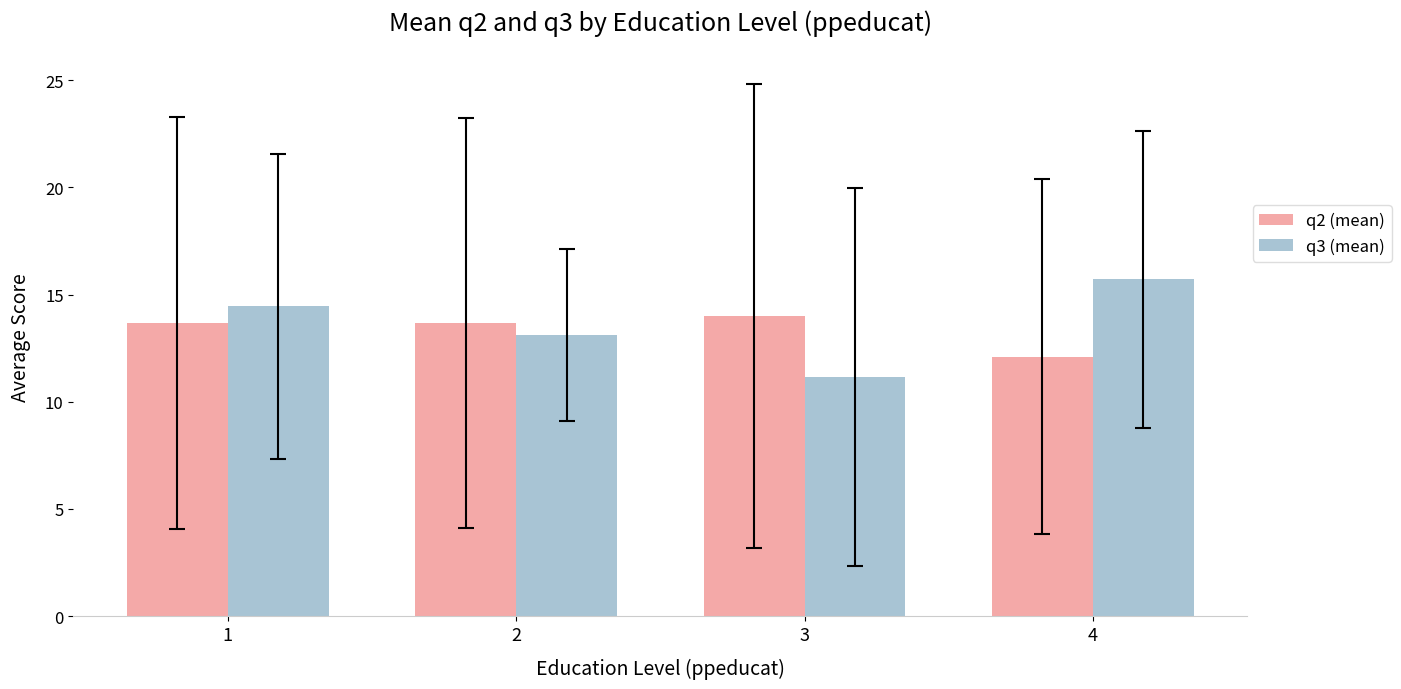

What are all the series names shown in the legend?

q2 (mean), q3 (mean)